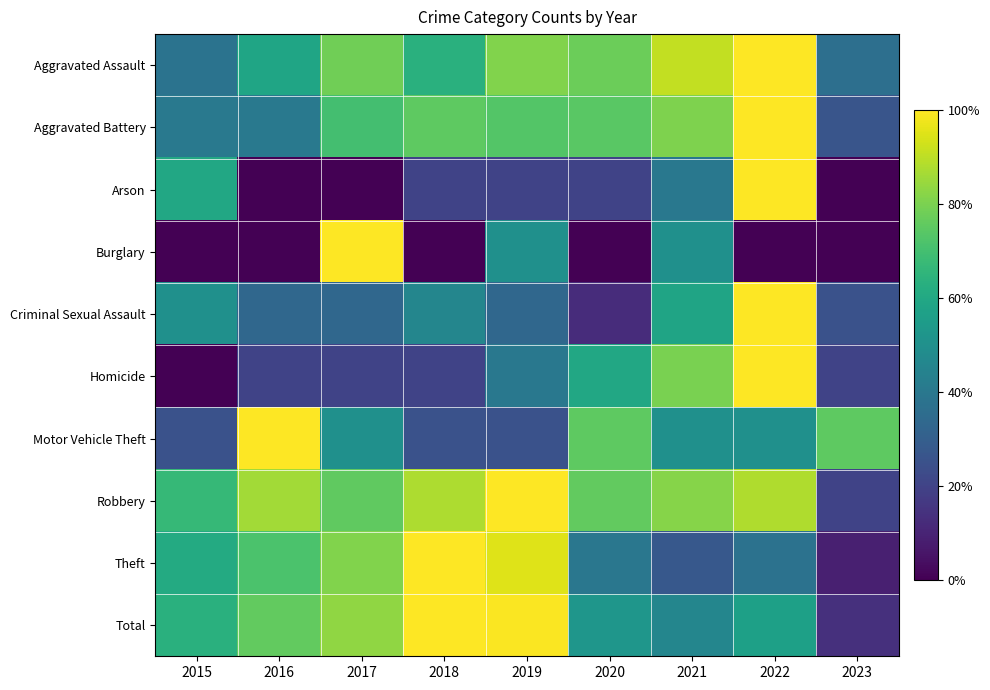

Between 2022 and 2016, which is larger?

2022